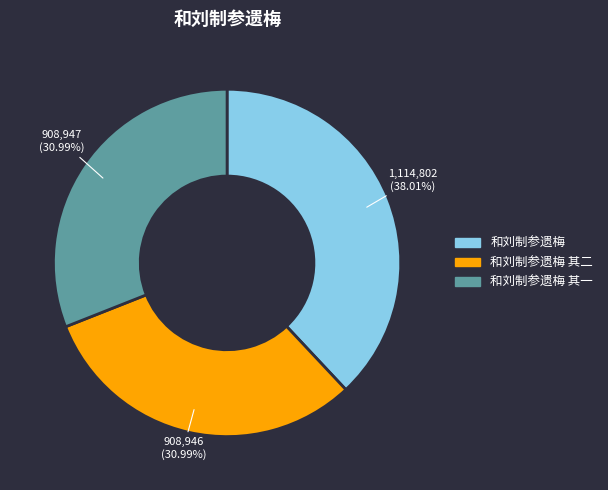

Is there any slice that represents more than half of the pie?

No